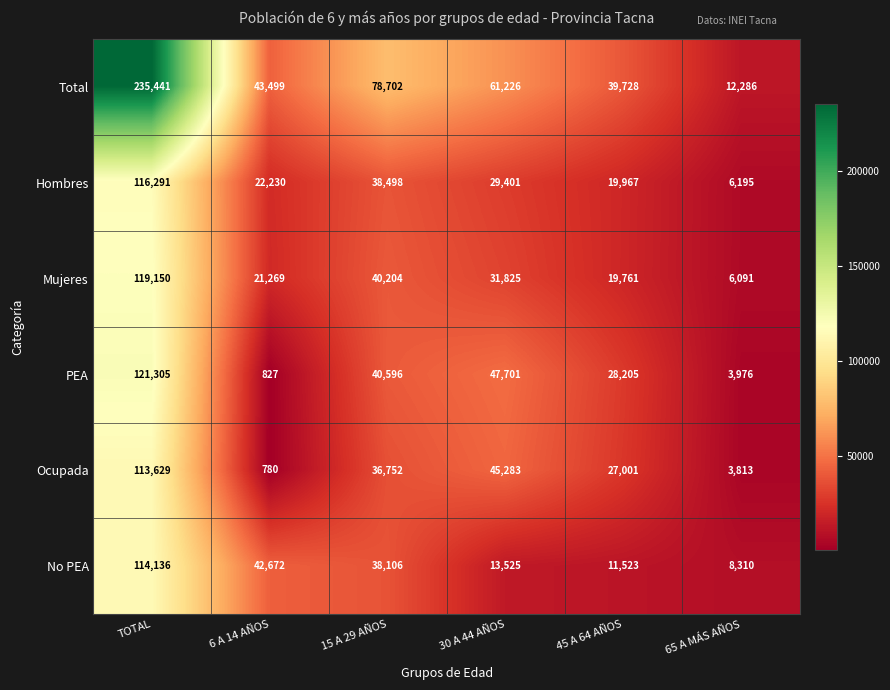

Is the value of PEA at TOTAL greater than the value of Total at 65 A MÁS AÑOS?

Yes